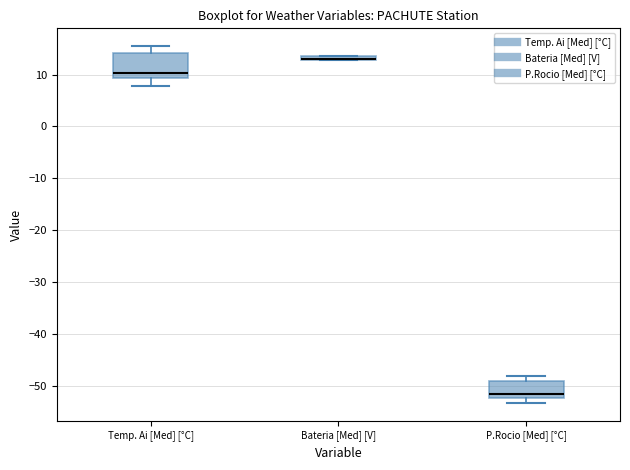

Where is the lower edge of the box for P.Rocio [Med] [°C] on the y-axis? The values are not printed on the chart, so give them approximately, as read against the axis.

-52